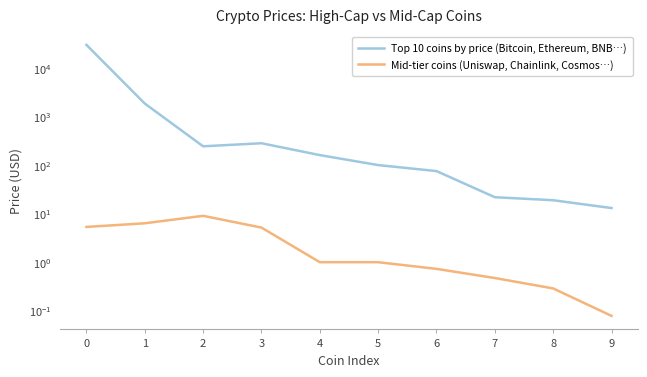

Where is Top 10 coins by price (Bitcoin, Ethereum, BNB…) nearest to the value 15243?

1